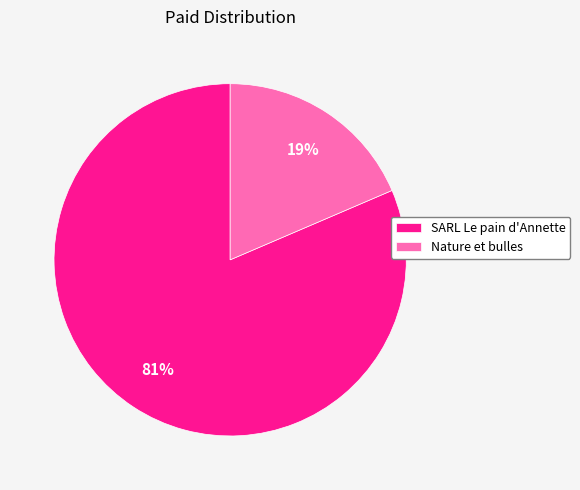

How many segments does this pie chart have?

2